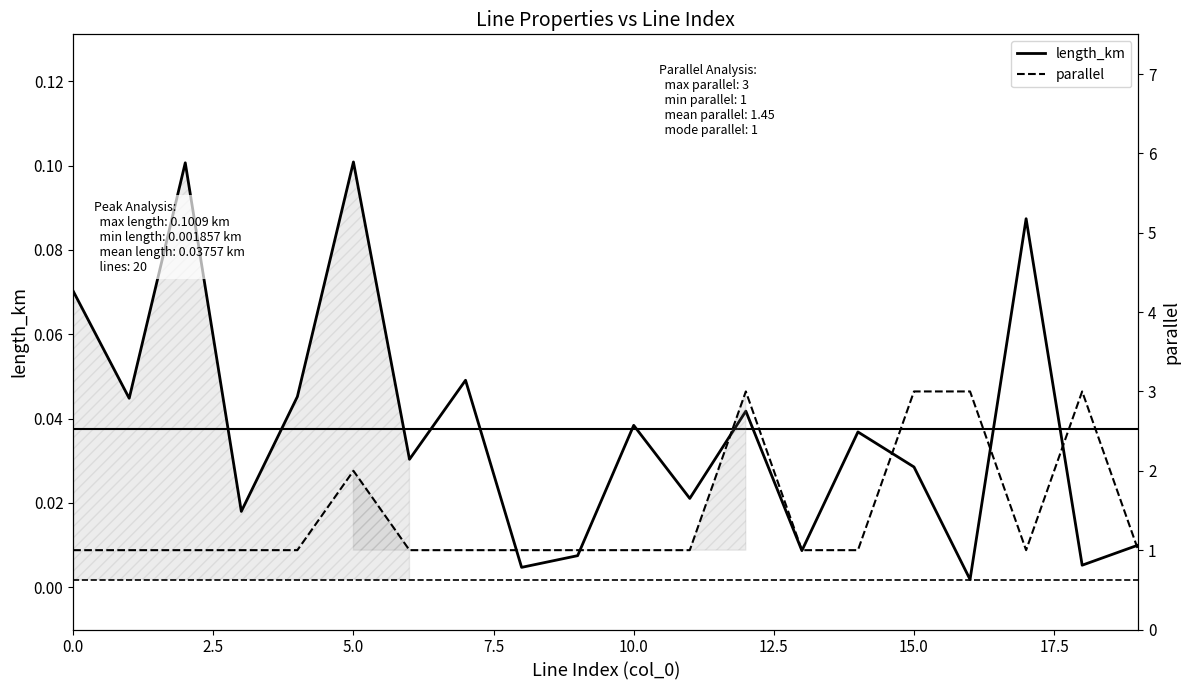

What position from the left is 19?

20